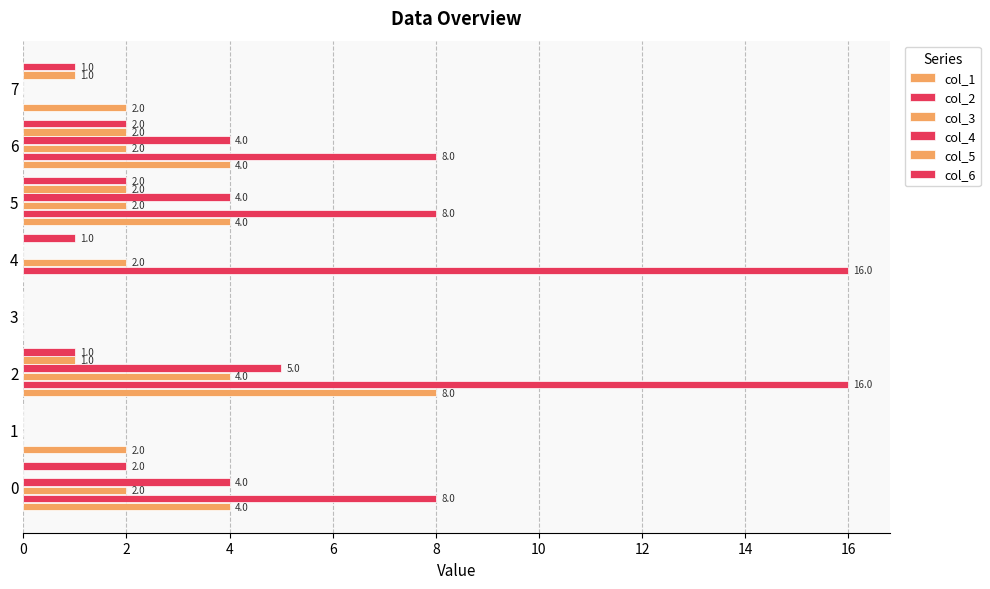

How many positive values does the col_6 series have?

6